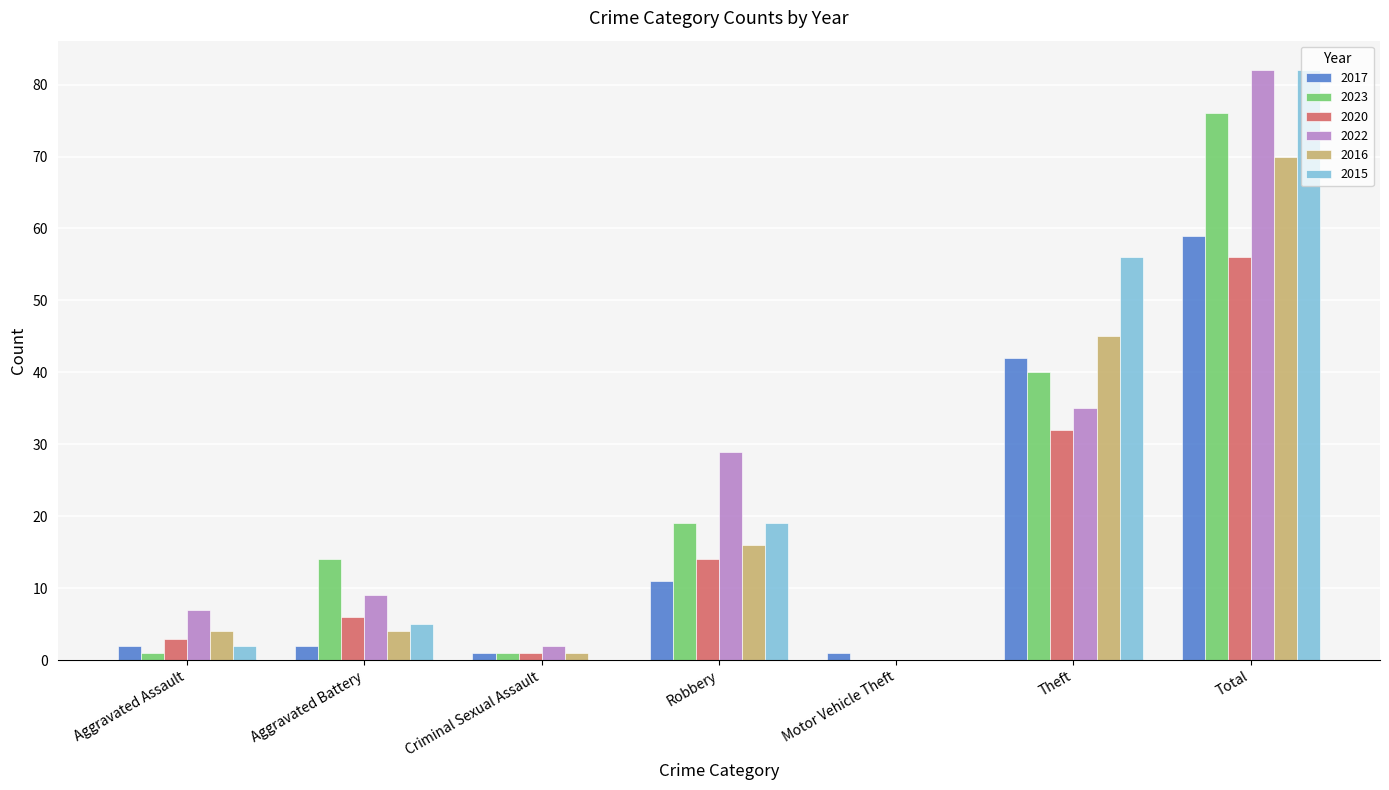

Reading left to right, extract all data points from this chart.

2017: Aggravated Assault=2	Aggravated Battery=2	Criminal Sexual Assault=1	Robbery=11	Motor Vehicle Theft=1	Theft=42	Total=59
2023: Aggravated Assault=1	Aggravated Battery=14	Criminal Sexual Assault=1	Robbery=19	Motor Vehicle Theft=0	Theft=40	Total=76
2020: Aggravated Assault=3	Aggravated Battery=6	Criminal Sexual Assault=1	Robbery=14	Motor Vehicle Theft=0	Theft=32	Total=56
2022: Aggravated Assault=7	Aggravated Battery=9	Criminal Sexual Assault=2	Robbery=29	Motor Vehicle Theft=0	Theft=35	Total=82
2016: Aggravated Assault=4	Aggravated Battery=4	Criminal Sexual Assault=1	Robbery=16	Motor Vehicle Theft=0	Theft=45	Total=70
2015: Aggravated Assault=2	Aggravated Battery=5	Criminal Sexual Assault=0	Robbery=19	Motor Vehicle Theft=0	Theft=56	Total=82